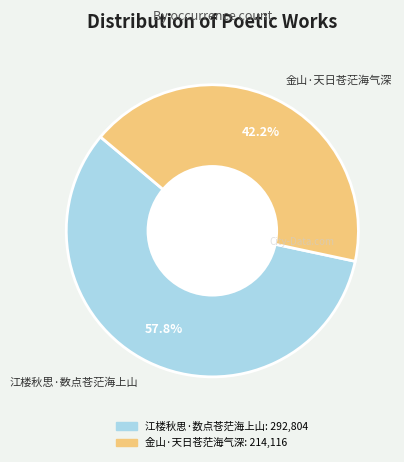

Is it true that 金山·天日苍茫海气深 is 42% of the pie?

True